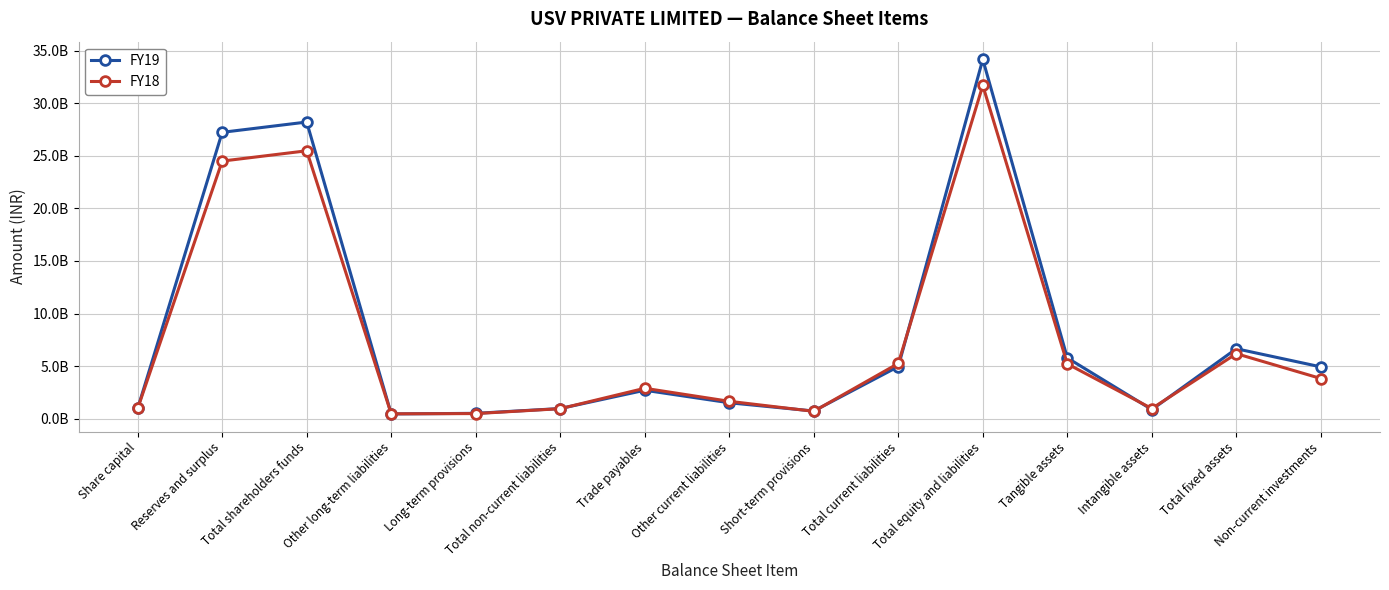

At which category does FY18 reach its first local peak?

Total shareholders funds